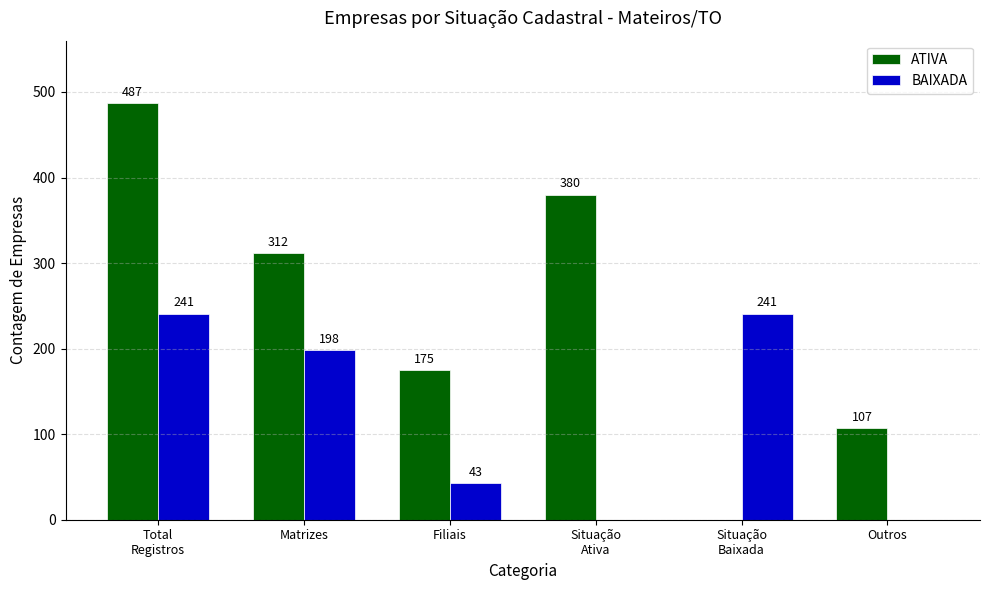

Count the number of data series in this chart.

2